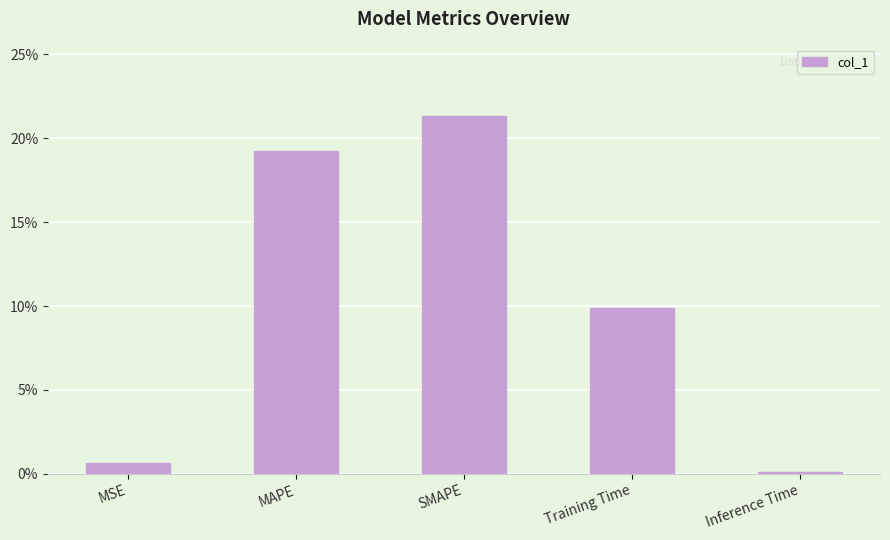

Reading right to left, extract all data points from this chart.

Inference Time=0.0	Training Time=0.1	SMAPE=0.2	MAPE=0.2	MSE=0.0